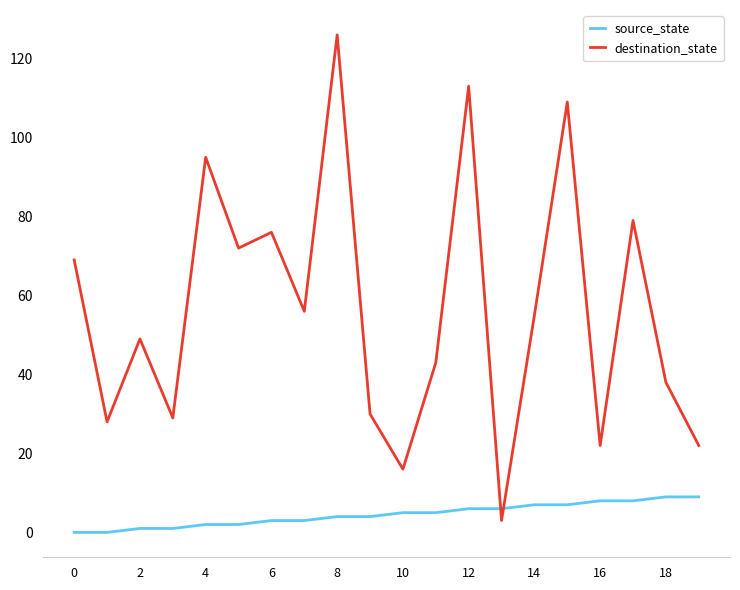

Which series has the widest spread of values?

destination_state